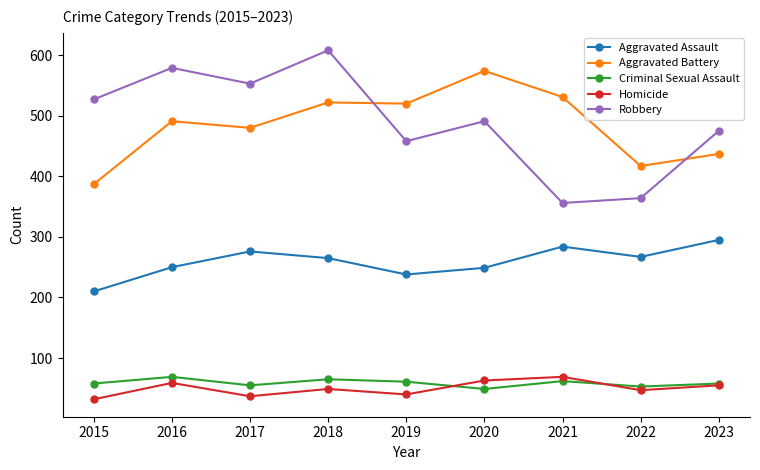

In Criminal Sexual Assault, how many points are higher than both neighbors (excluding endpoints)?

3